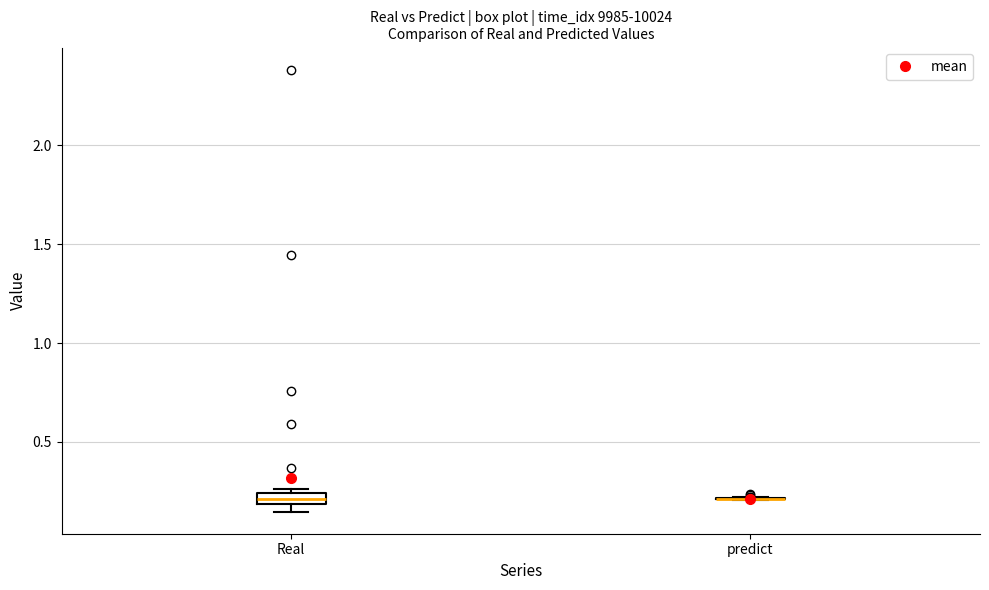

Where is the upper edge of the box for Real on the y-axis? The values are not printed on the chart, so give them approximately, as read against the axis.

0.25